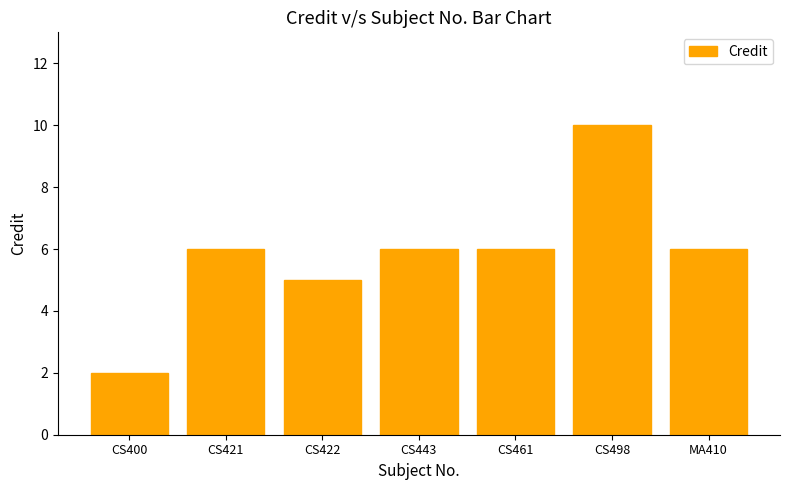

Is it true that the value at CS498 is 6?

False